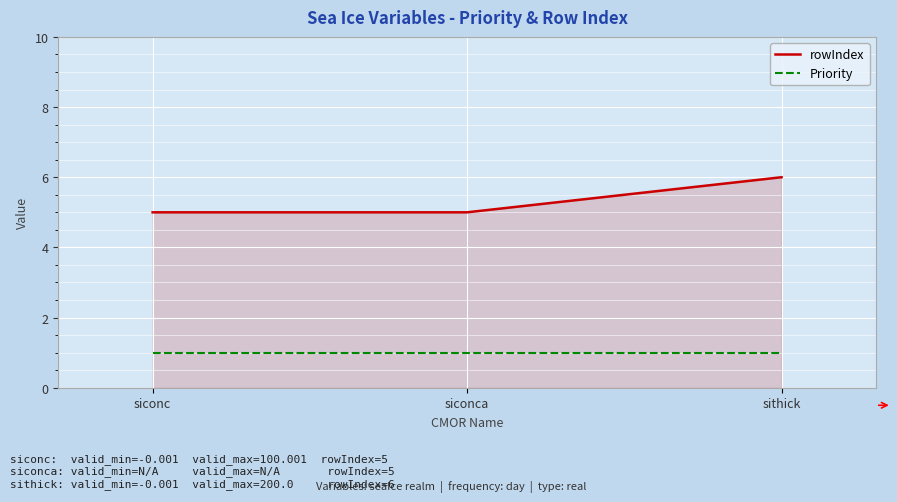

What is the maximum value for rowIndex?

6